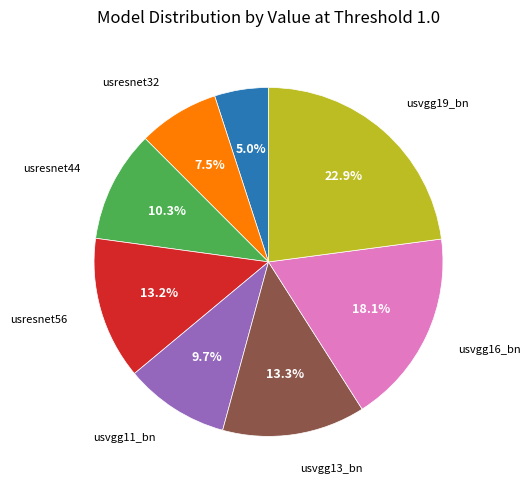

Does any single category account for the majority?

No